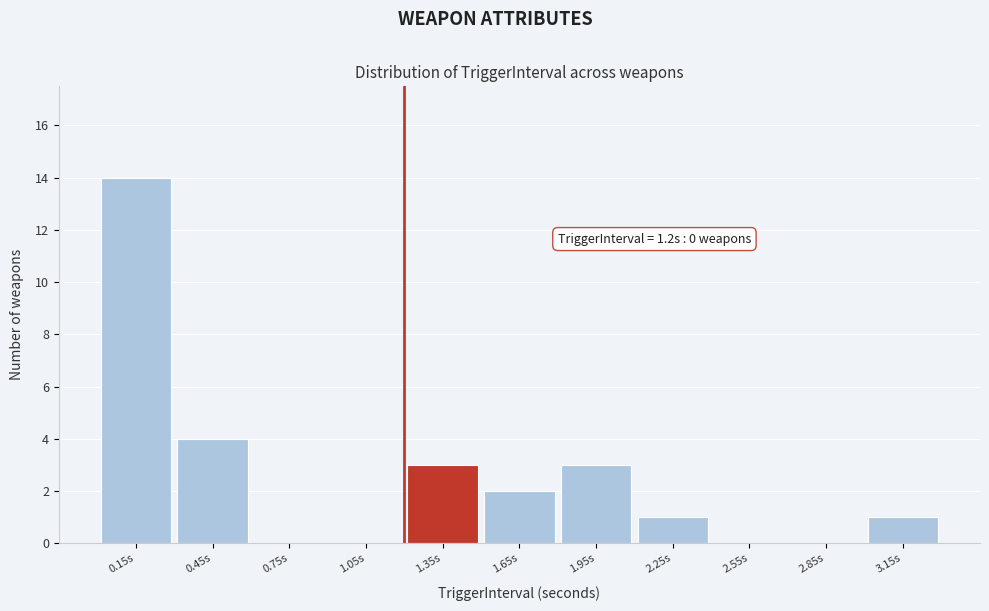

Over which range of the x-axis is the bar tallest?

0.0 to 0.3